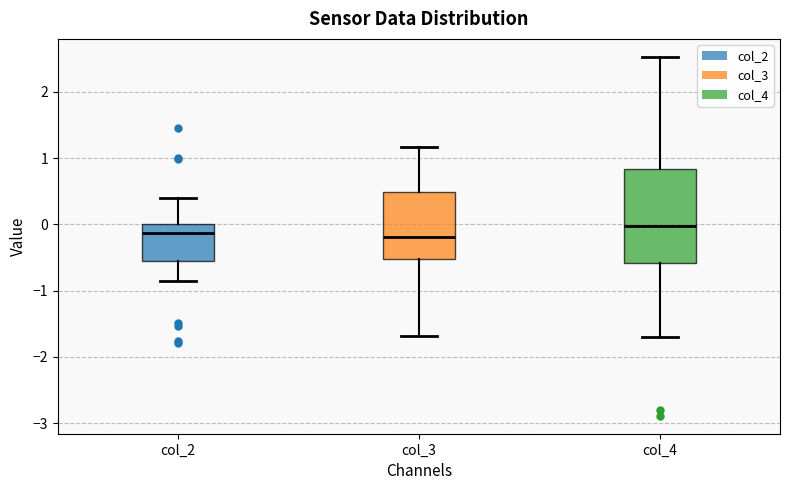

Reading left to right, transcribe this box plot: for each box, give where its median line is, the range the box spans, and where its two whiskers end, as read against the y-axis. The values are not printed on the chart, so give them approximately, as read against the axis.

col_2: median -0.1, box -0.6 to 0.0, whiskers -0.9 to 0.4
col_3: median -0.2, box -0.5 to 0.5, whiskers -1.7 to 1.2
col_4: median 0.0, box -0.6 to 0.8, whiskers -1.7 to 2.5